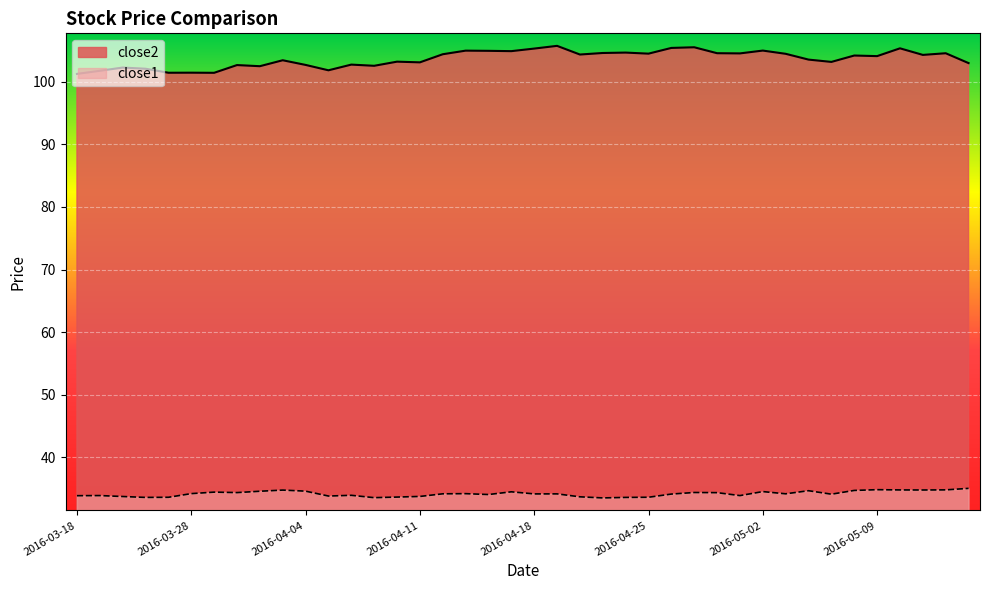

At how many categories does at least one series exceed 103?

26